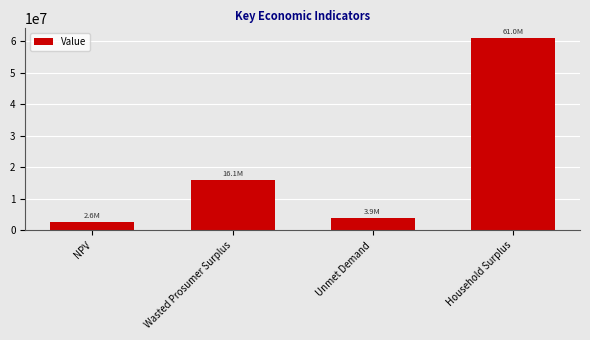

Where is the data nearest to the value 31828126?

Wasted Prosumer Surplus